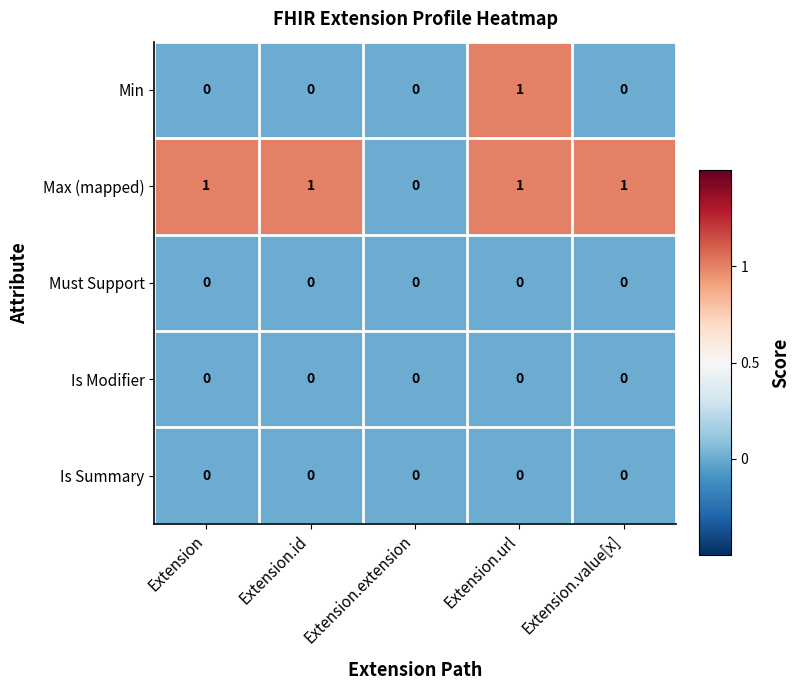

Reading right to left, what are all the values shown in this chart?

Min: 0	1	0	0	0
Max (mapped): 1	1	0	1	1
Must Support: 0	0	0	0	0
Is Modifier: 0	0	0	0	0
Is Summary: 0	0	0	0	0